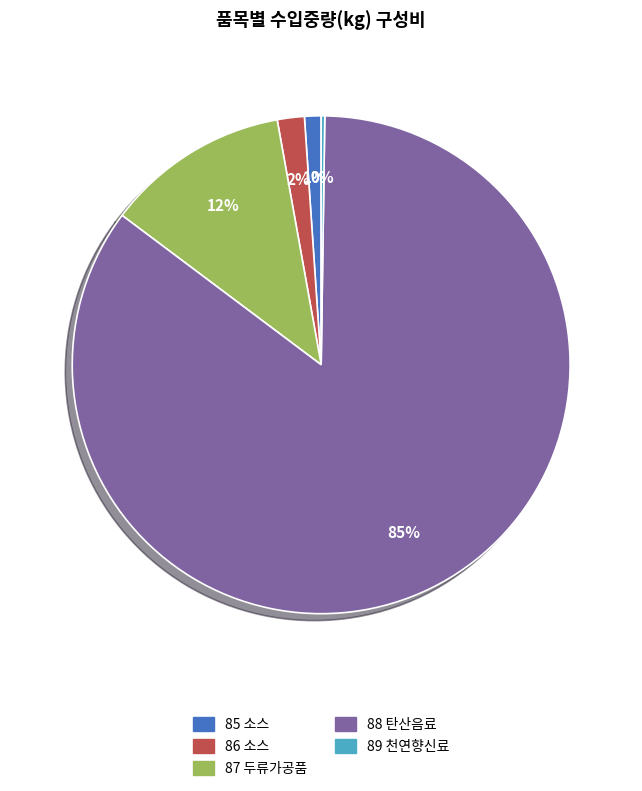

Which category has the biggest portion of the pie?

88 탄산음료